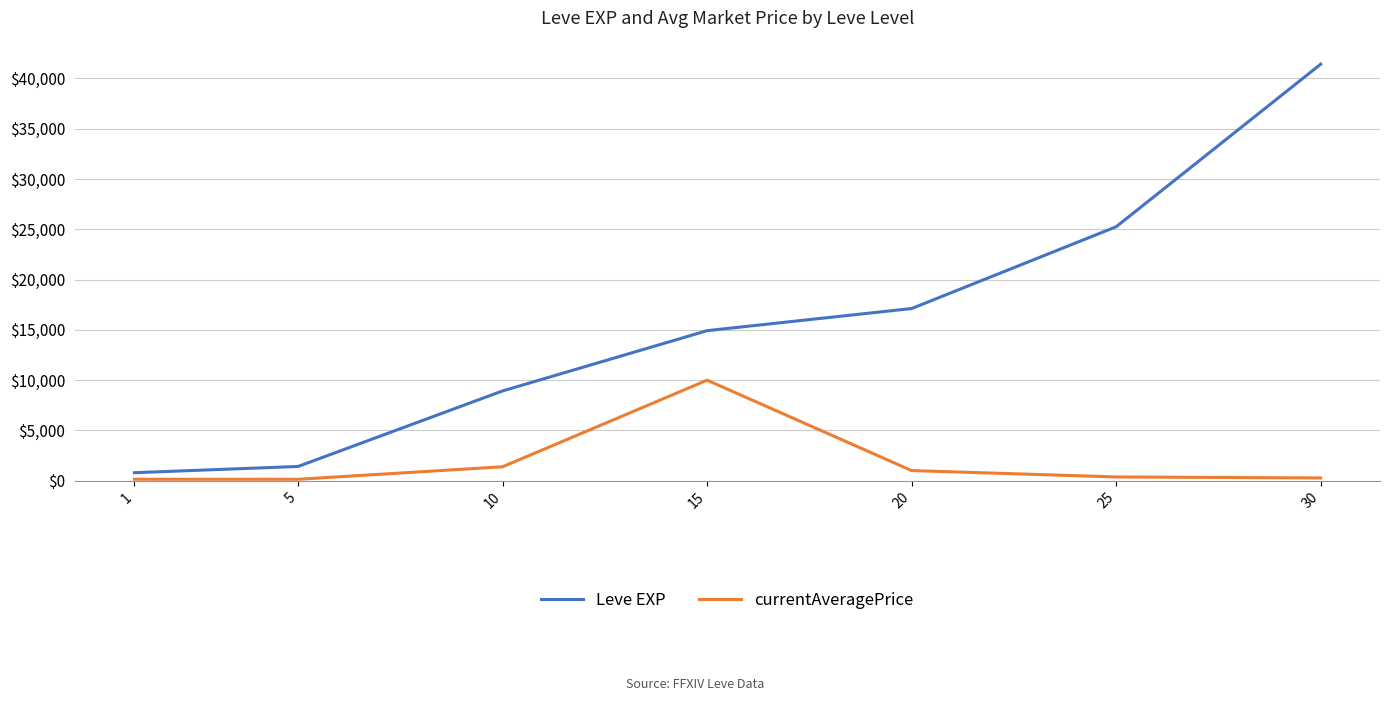

At how many categories does at least one series exceed 15450?

3